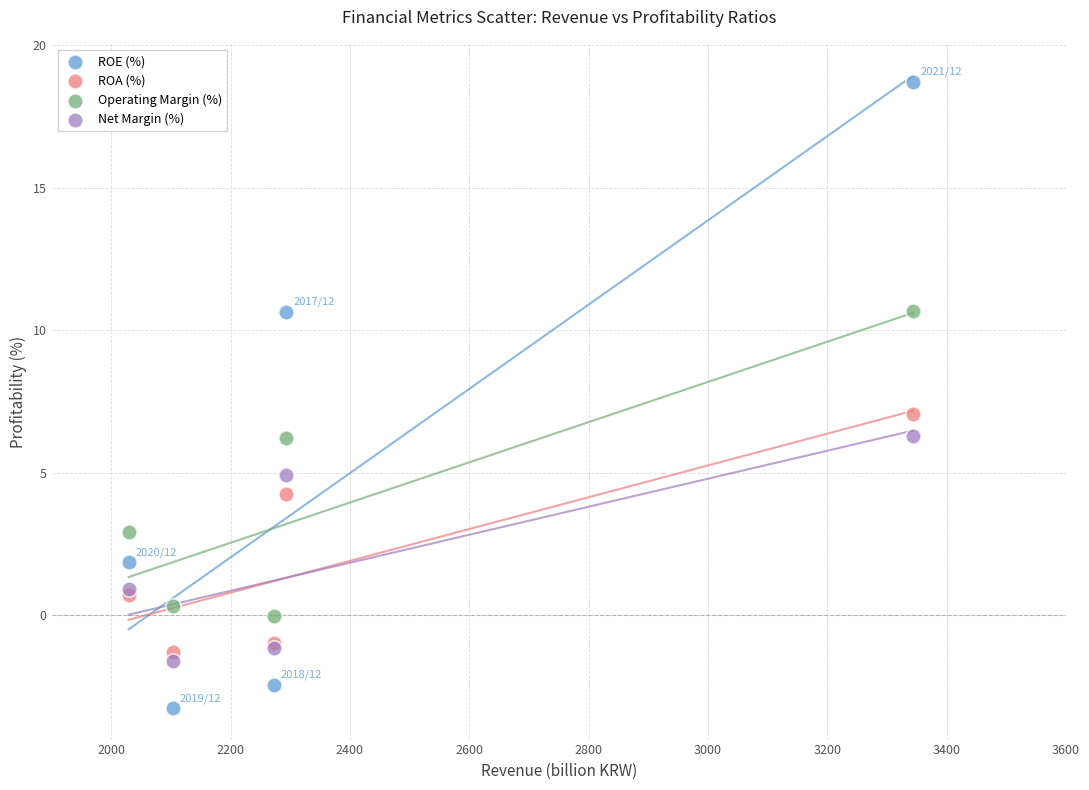

What are all the series names shown in the legend?

ROE (%), ROA (%), Operating Margin (%), Net Margin (%)